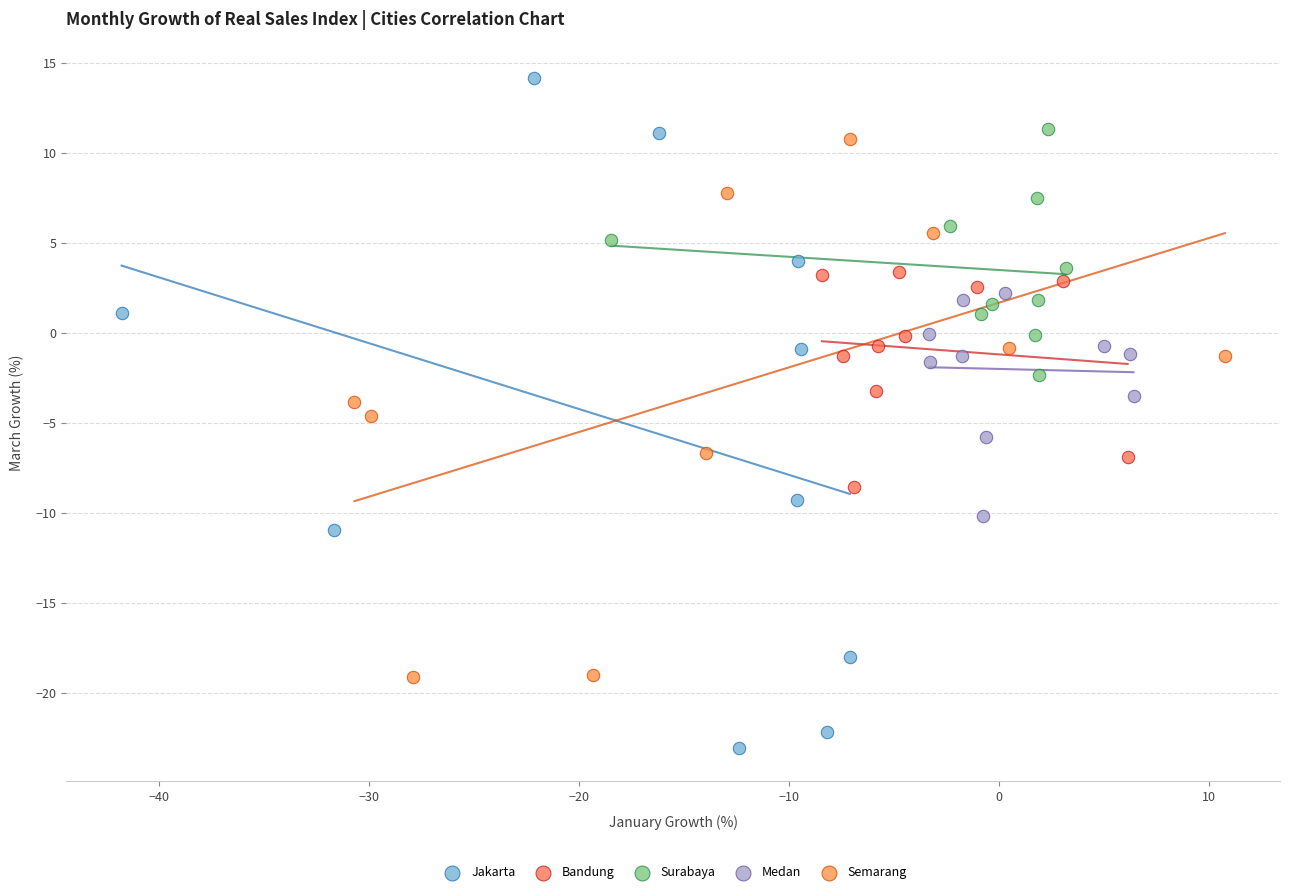

Which series has the widest spread of Y values?

Jakarta